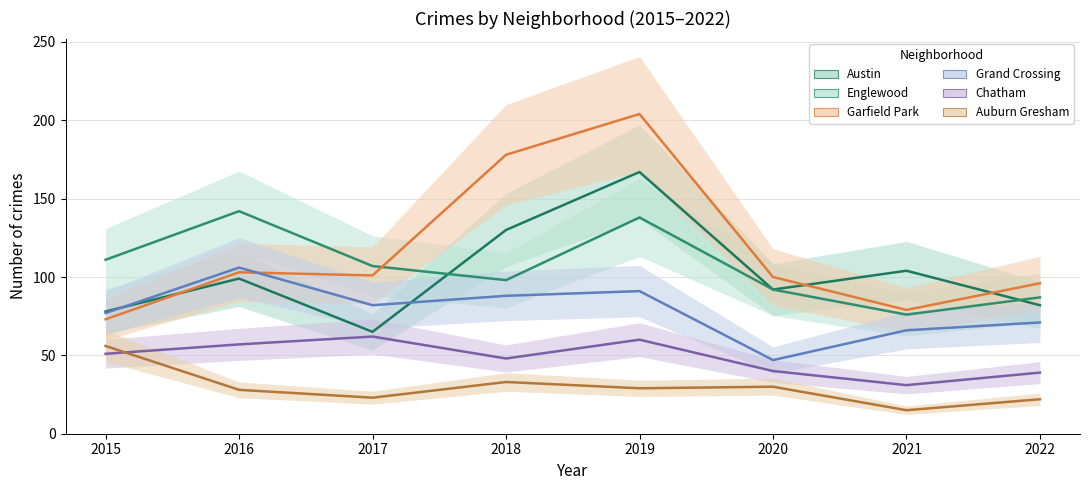

True or false: Chatham and Englewood intersect in this chart.

False